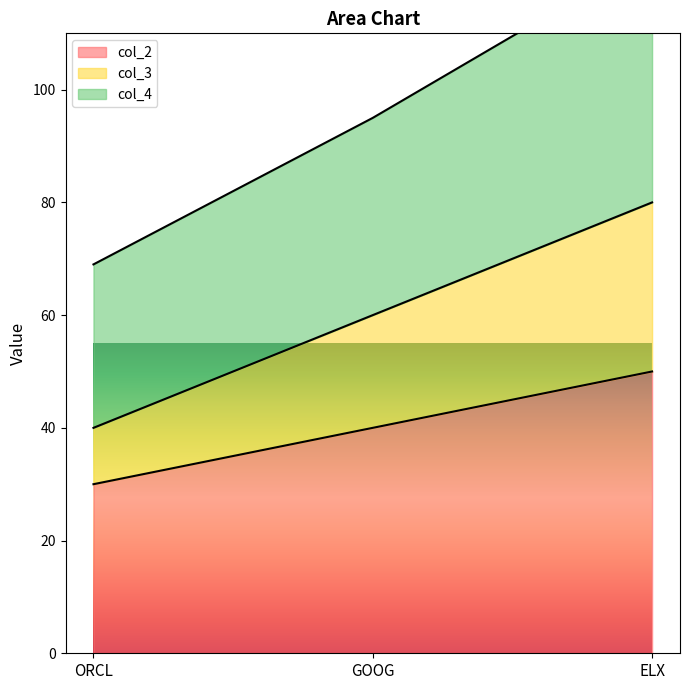

What is the approximate value of col_2 at ELX?

50